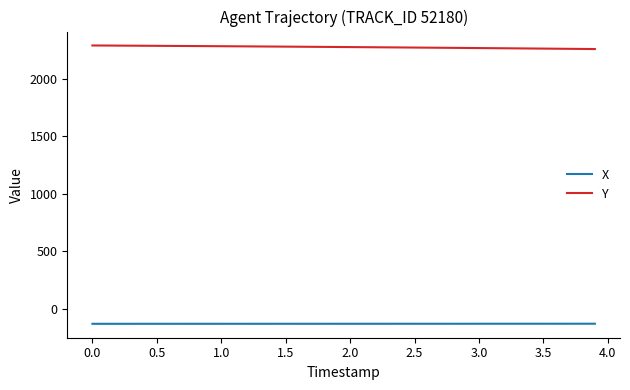

At how many categories does at least one series exceed 254?

40